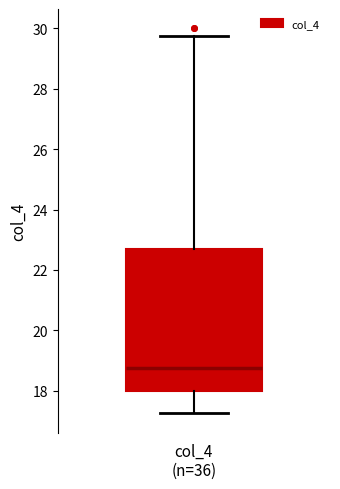

Read this box plot against the y-axis: the position of the median line, the range covered by the box, and the ends of both whiskers. The values are not printed on the chart, so give them approximately, as read against the axis.

median 18.8, box 18.0 to 22.8, whiskers 17.2 to 29.8